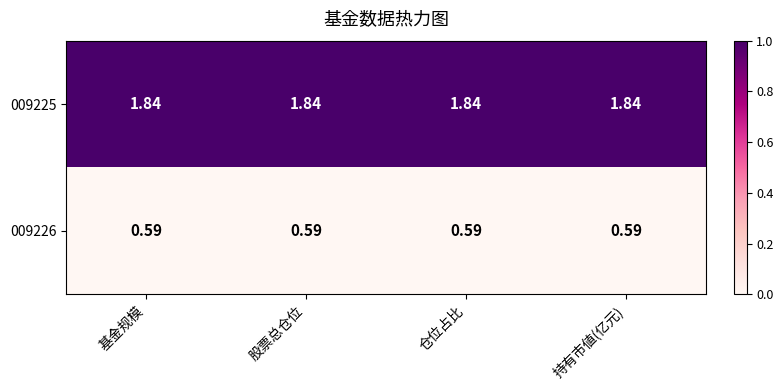

Is the value of 009225 at 基金规模 greater than the value of 009226 at 仓位占比?

Yes